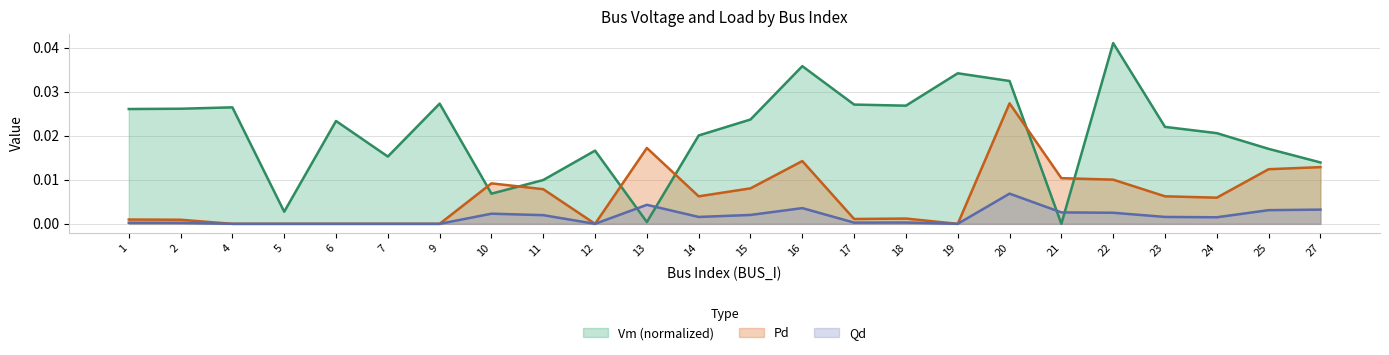

List the series in order of their overall mean, highest first.

Vm (normalized), Pd, Qd